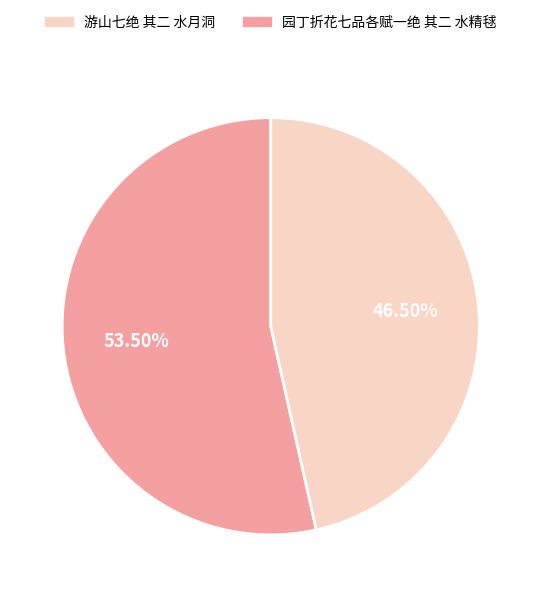

Does any single category account for the majority?

Yes